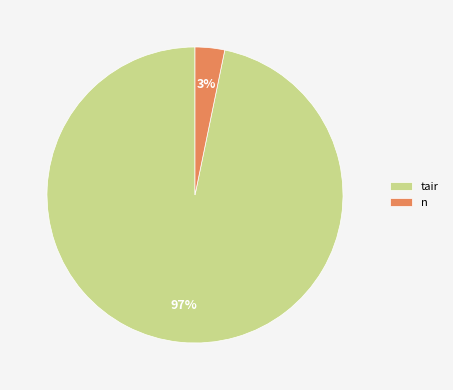

Is it true that tair is 97% of the pie?

True